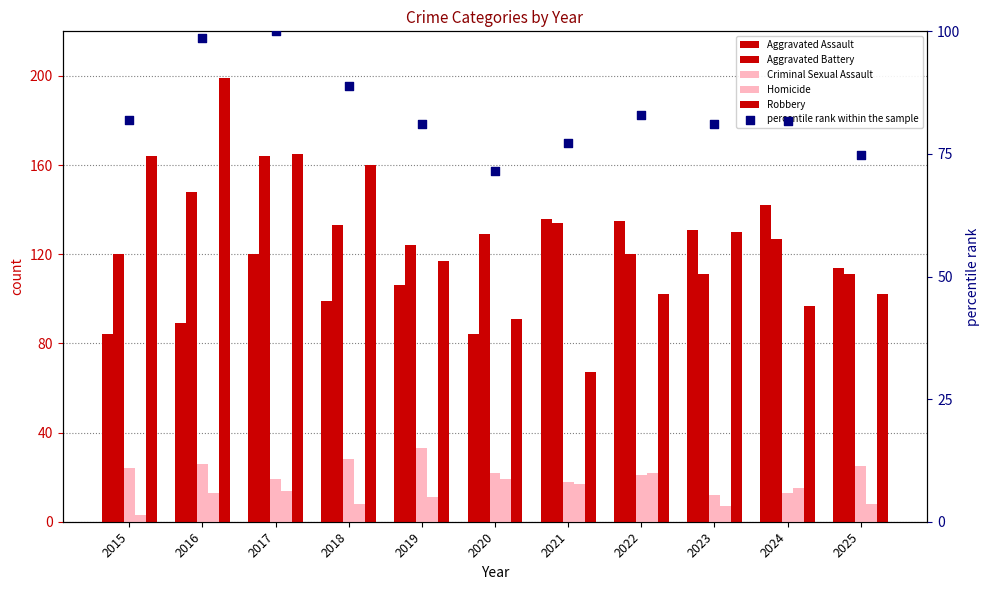

Is the value of Robbery at 2021 greater than the value of Aggravated Battery at 2018?

No